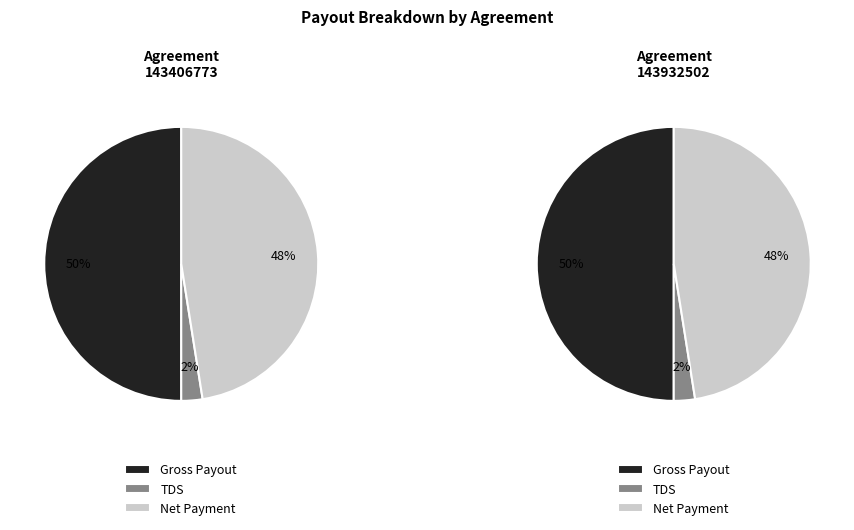

Rank the series by their average value, from highest to lowest.

Agreement 143932502, Agreement 143406773